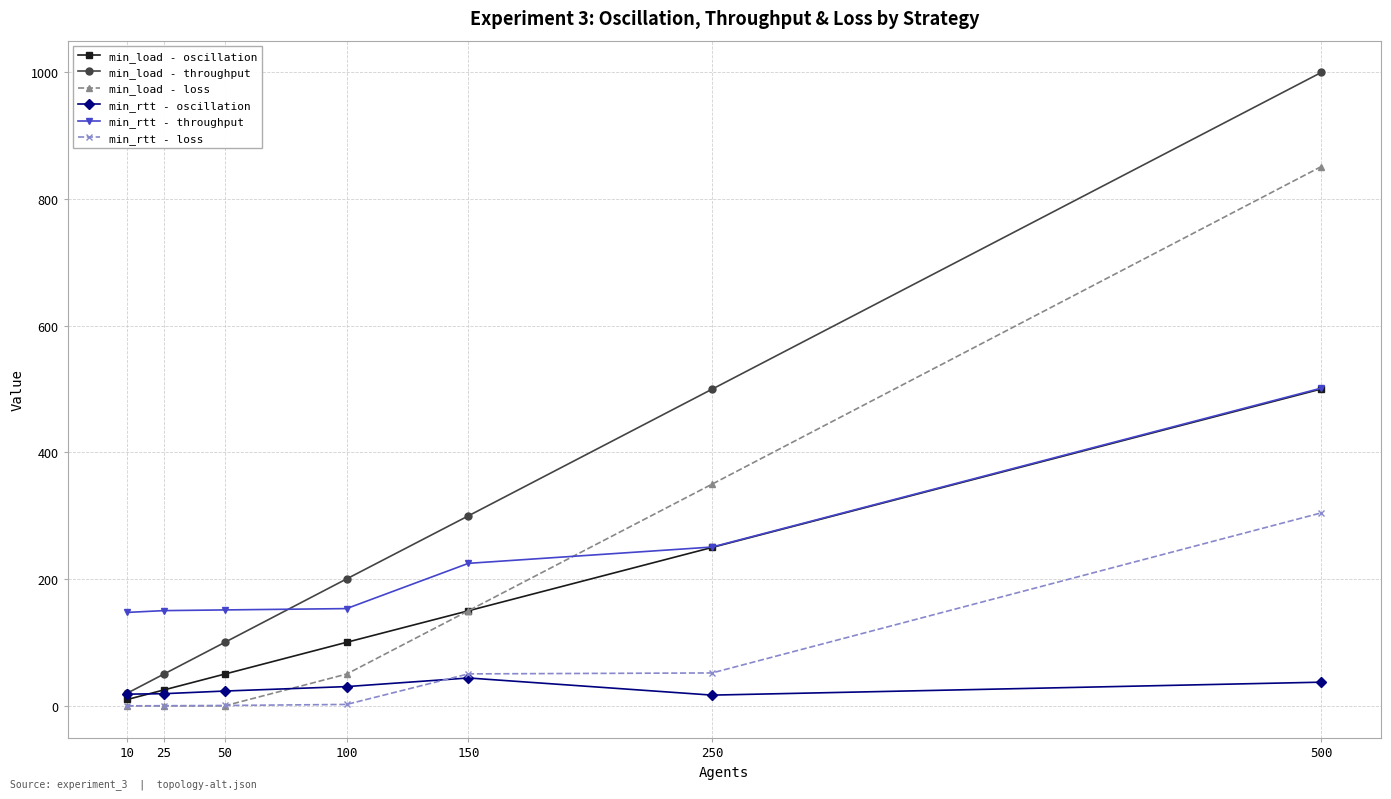

Which series has the widest spread of values?

min_load - throughput